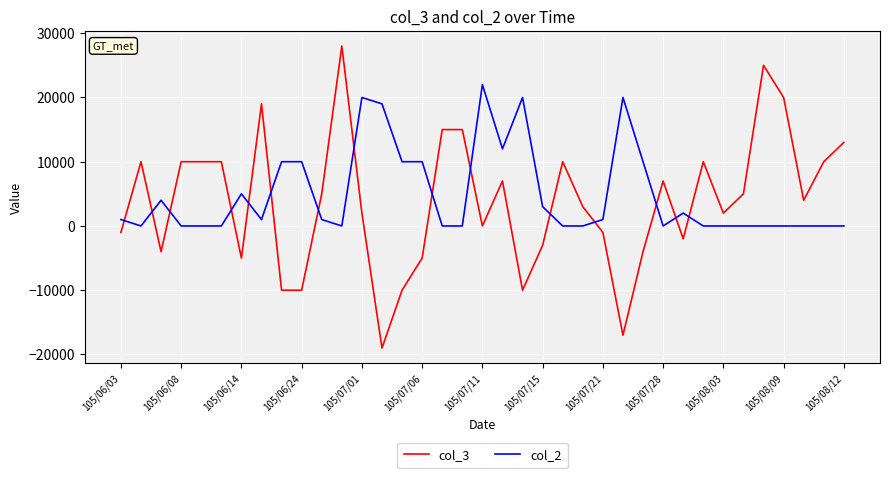

What is the maximum value shown in the chart?

28000